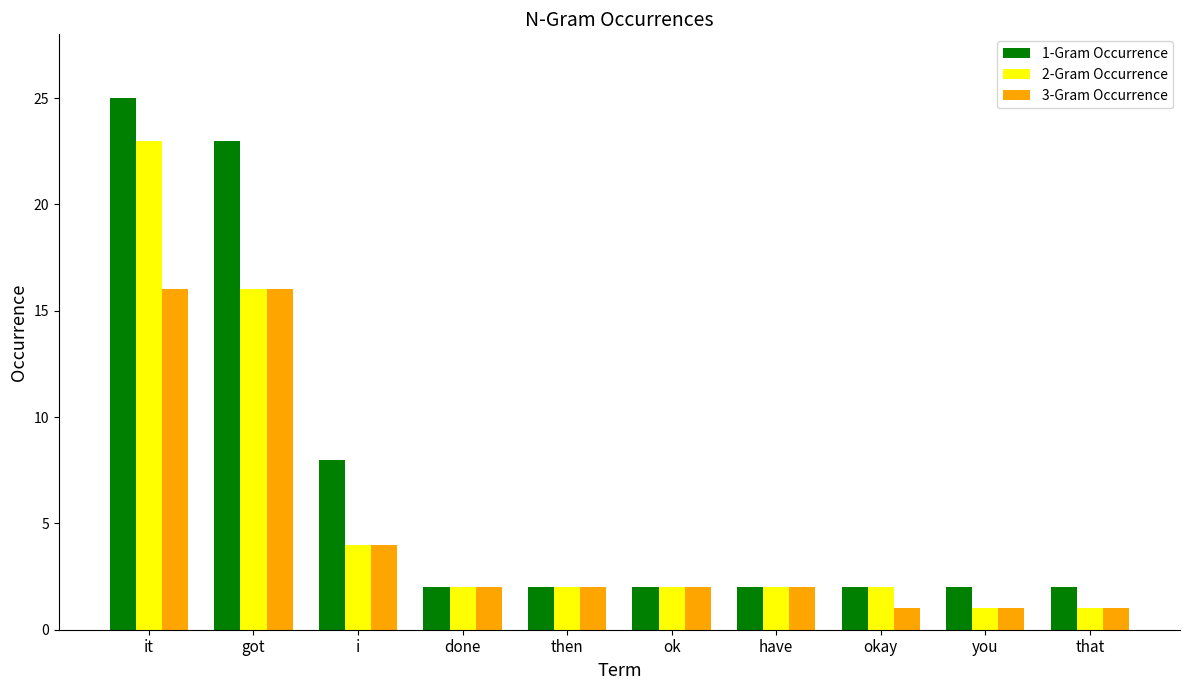

How many bars are there in each group?

3